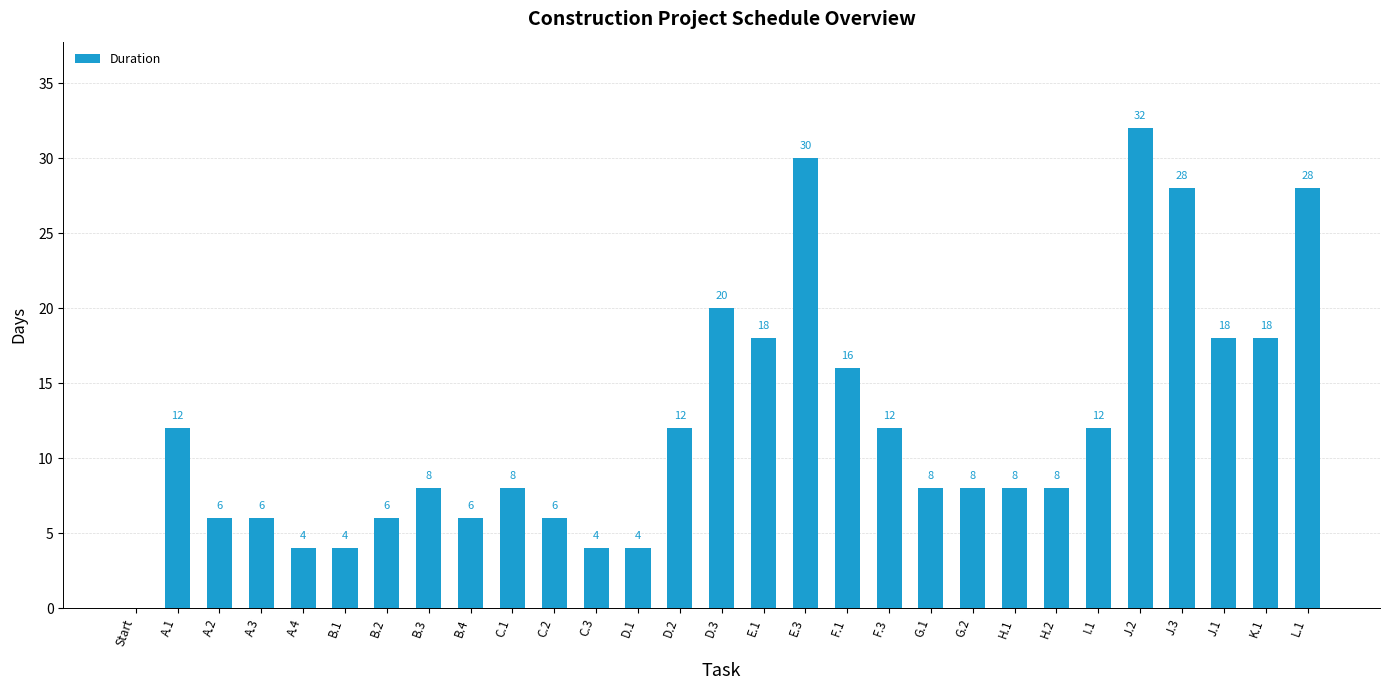

Reading left to right, list all the values displayed in this chart.

0	12	6	6	4	4	6	8	6	8	6	4	4	12	20	18	30	16	12	8	8	8	8	12	32	28	18	18	28